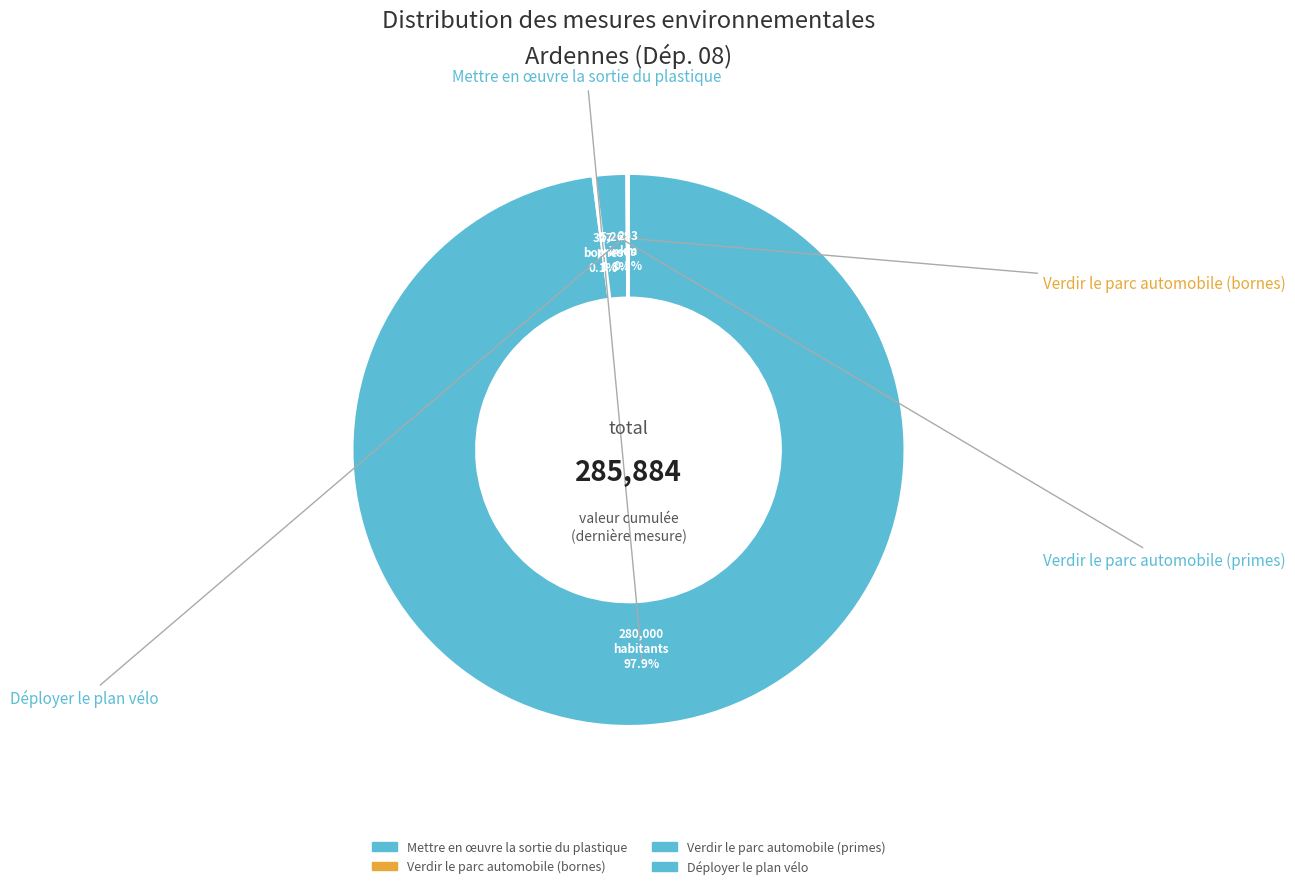

What is the change in value from Mettre en œuvre la sortie du plastique to Verdir le parc automobile (bornes)?

-279673